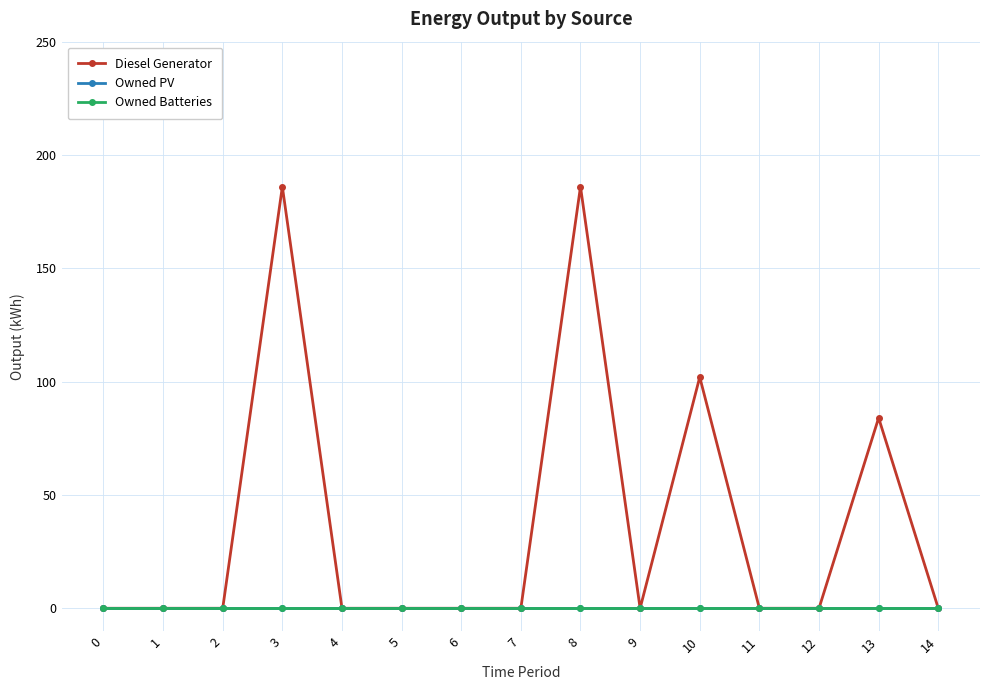

True or false: Diesel Generator has more than 0 points higher than both neighbors.

True